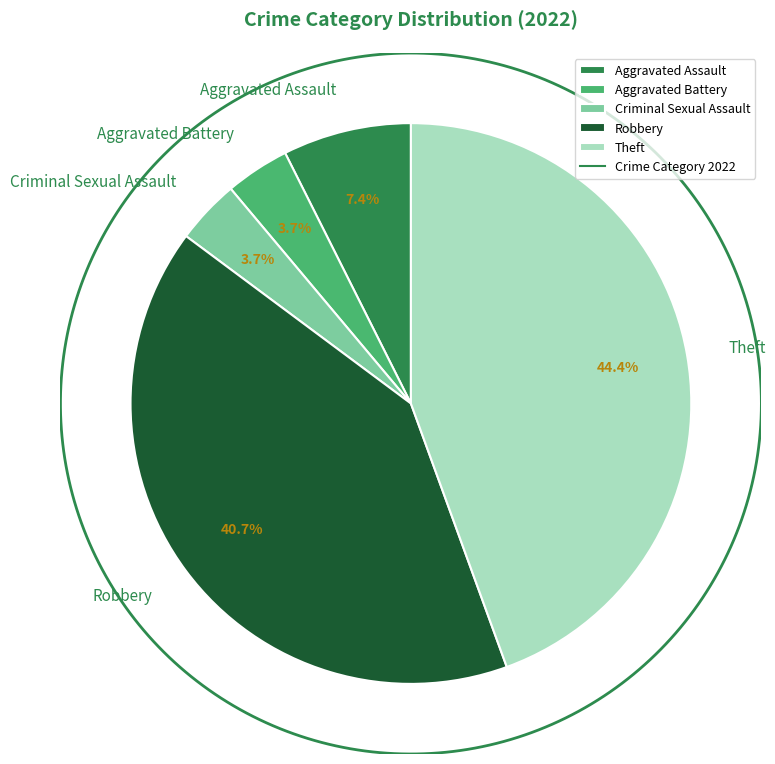

Rank the categories by value from lowest to highest.

Aggravated Battery, Criminal Sexual Assault, Aggravated Assault, Robbery, Theft